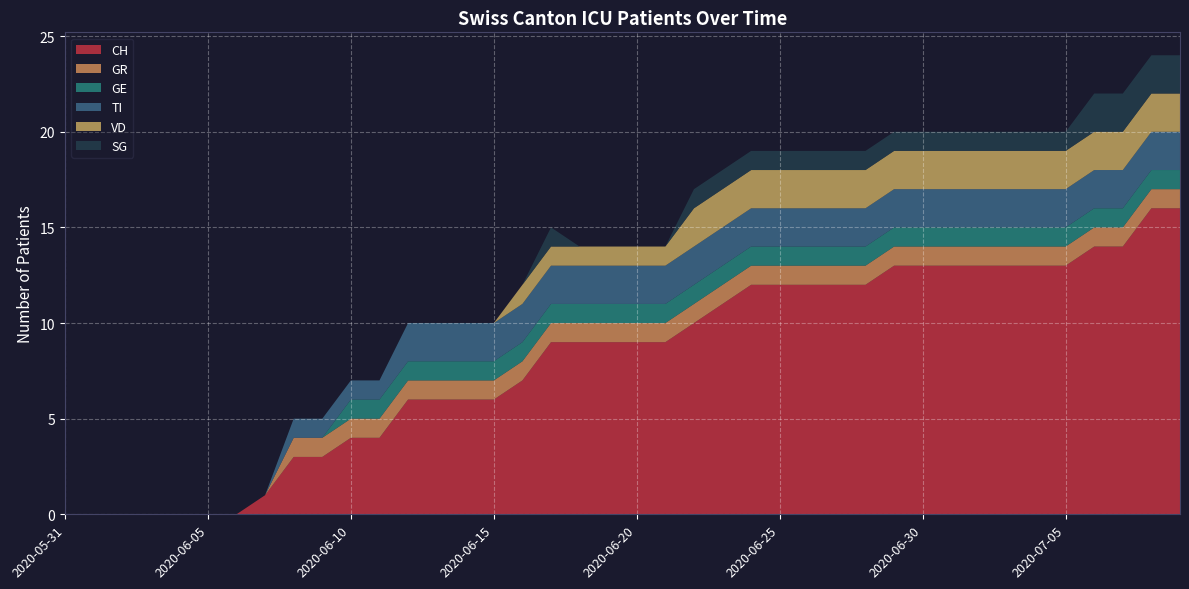

Reading right to left, list all the values displayed in this chart.

CH: 16	16	14	14	13	13	13	13	13	13	13	12	12	12	12	12	11	10	9	9	9	9	9	7	6	6	6	6	4	4	3	3	1	0	0	0	0	0	0	0
GR: 1	1	1	1	1	1	1	1	1	1	1	1	1	1	1	1	1	1	1	1	1	1	1	1	1	1	1	1	1	1	1	1	0	0	0	0	0	0	0	0
GE: 1	1	1	1	1	1	1	1	1	1	1	1	1	1	1	1	1	1	1	1	1	1	1	1	1	1	1	1	1	1	0	0	0	0	0	0	0	0	0	0
TI: 2	2	2	2	2	2	2	2	2	2	2	2	2	2	2	2	2	2	2	2	2	2	2	2	2	2	2	2	1	1	1	1	0	0	0	0	0	0	0	0
VD: 2	2	2	2	2	2	2	2	2	2	2	2	2	2	2	2	2	2	1	1	1	1	1	1	0	0	0	0	0	0	0	0	0	0	0	0	0	0	0	0
SG: 2	2	2	2	1	1	1	1	1	1	1	1	1	1	1	1	1	1	0	0	0	0	1	0	0	0	0	0	0	0	0	0	0	0	0	0	0	0	0	0